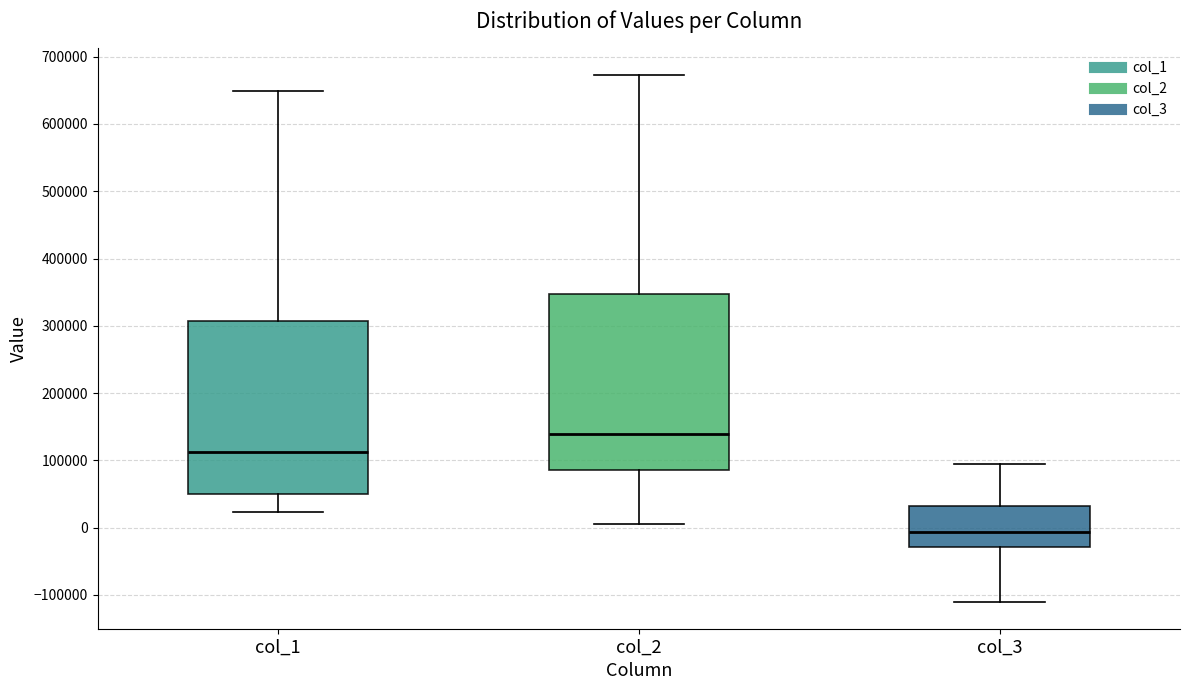

Where does the median line of the box for col_2 sit on the y-axis? The values are not printed on the chart, so give them approximately, as read against the axis.

140000